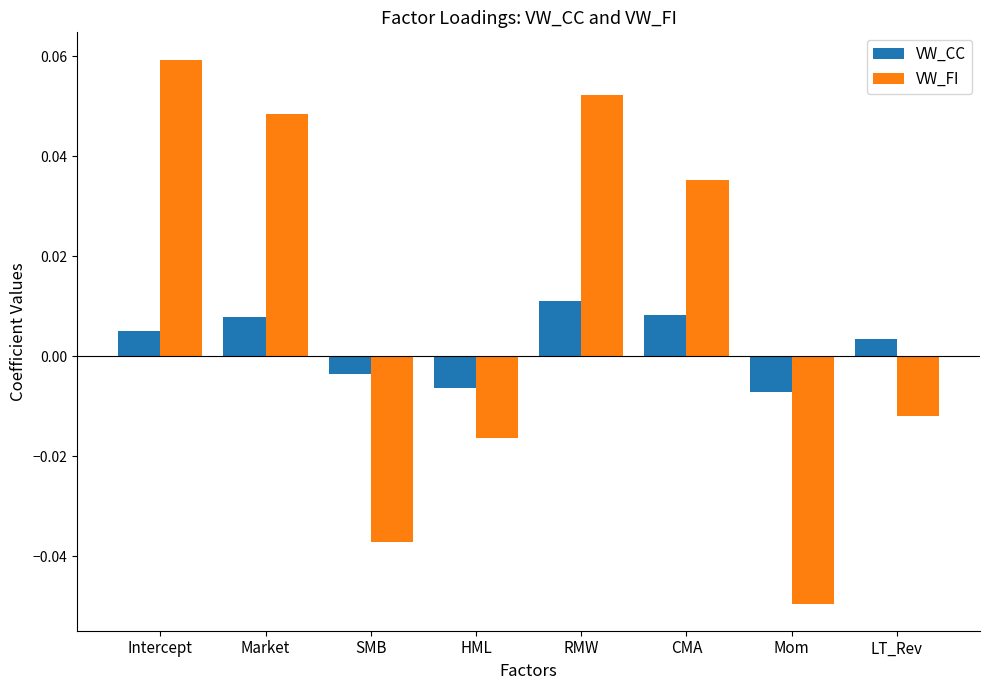

How many bars are there in each group?

2